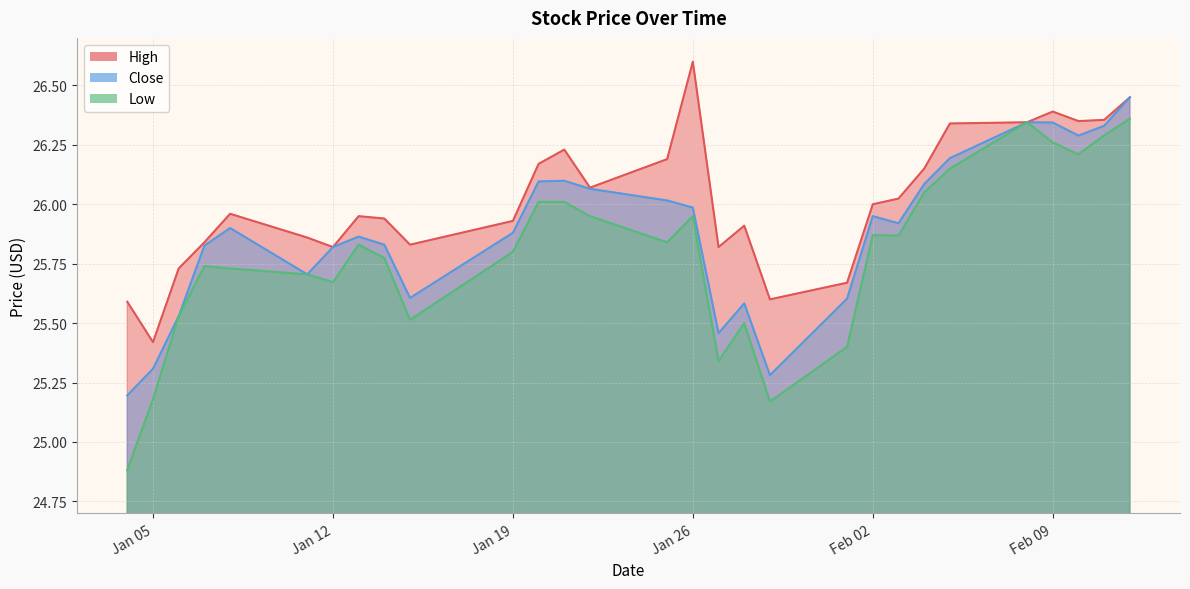

Reading left to right, list all the values displayed in this chart.

High: 25.6	25.4	25.7	25.8	26.0	25.9	25.8	26.0	25.9	25.8	25.9	26.2	26.2	26.1	26.2	26.6	25.8	25.9	25.6	25.7	26.0	26.0	26.1	26.3	26.3	26.4	26.4	26.4	26.5
Close: 25.2	25.3	25.5	25.8	25.9	25.7	25.8	25.9	25.8	25.6	25.9	26.1	26.1	26.1	26.0	26.0	25.5	25.6	25.3	25.6	26.0	25.9	26.1	26.2	26.3	26.3	26.3	26.3	26.5
Low: 24.9	25.2	25.5	25.7	25.7	25.7	25.7	25.8	25.8	25.5	25.8	26.0	26.0	26.0	25.8	26.0	25.3	25.5	25.2	25.4	25.9	25.9	26.0	26.1	26.3	26.3	26.2	26.3	26.4